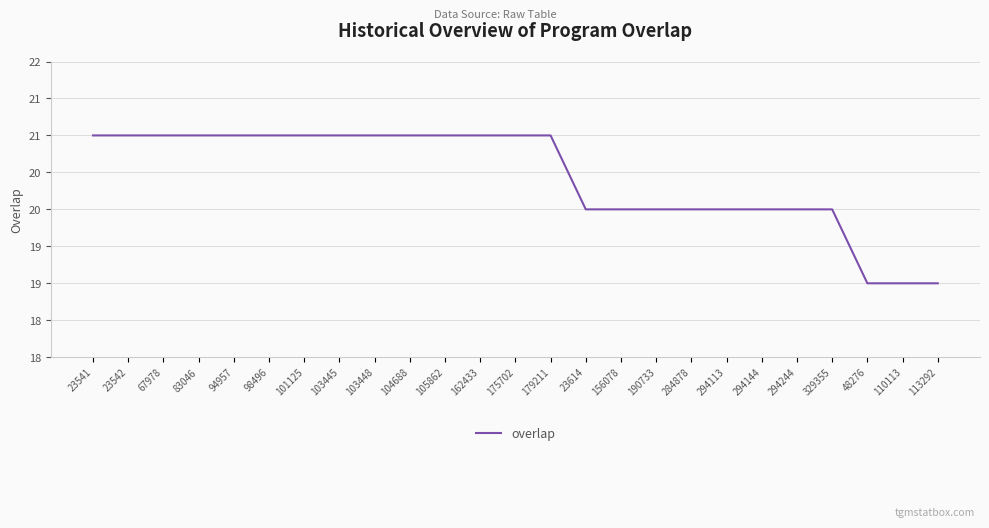

Rank the categories by value from highest to lowest.

23541, 23542, 67978, 83046, 94957, 98496, 101125, 103445, 103448, 104688, 105862, 162433, 175702, 179211, 23614, 156078, 190733, 284878, 294113, 294144, 294244, 329355, 48276, 110113, 113292